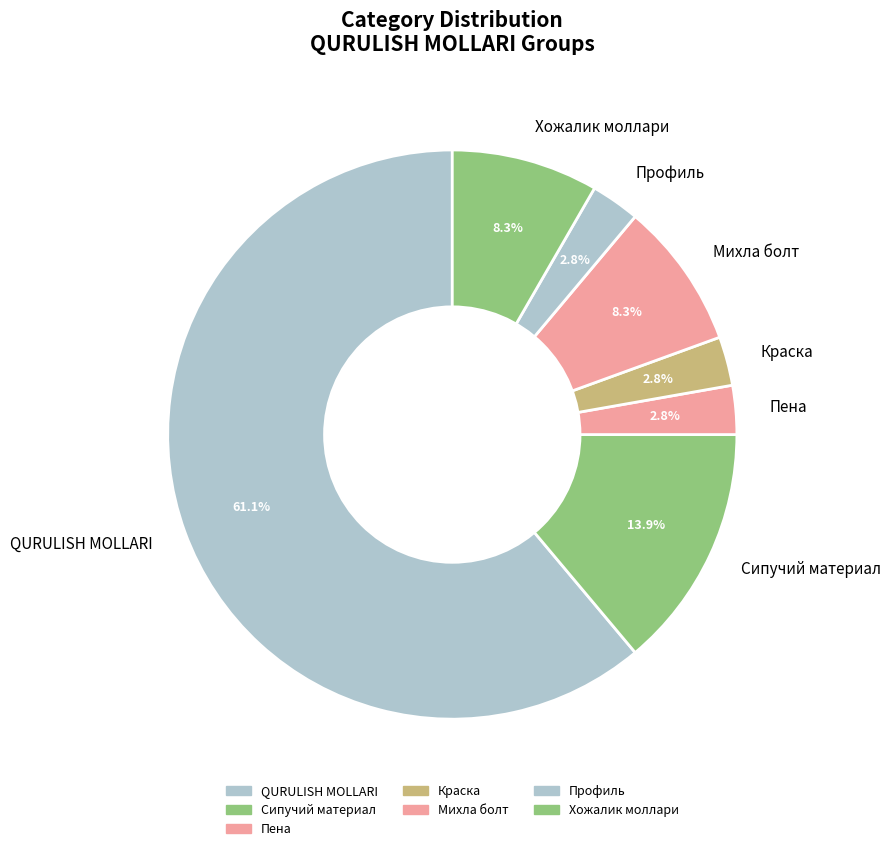

To the nearest percent, what percentage of the pie is Пена?

3%